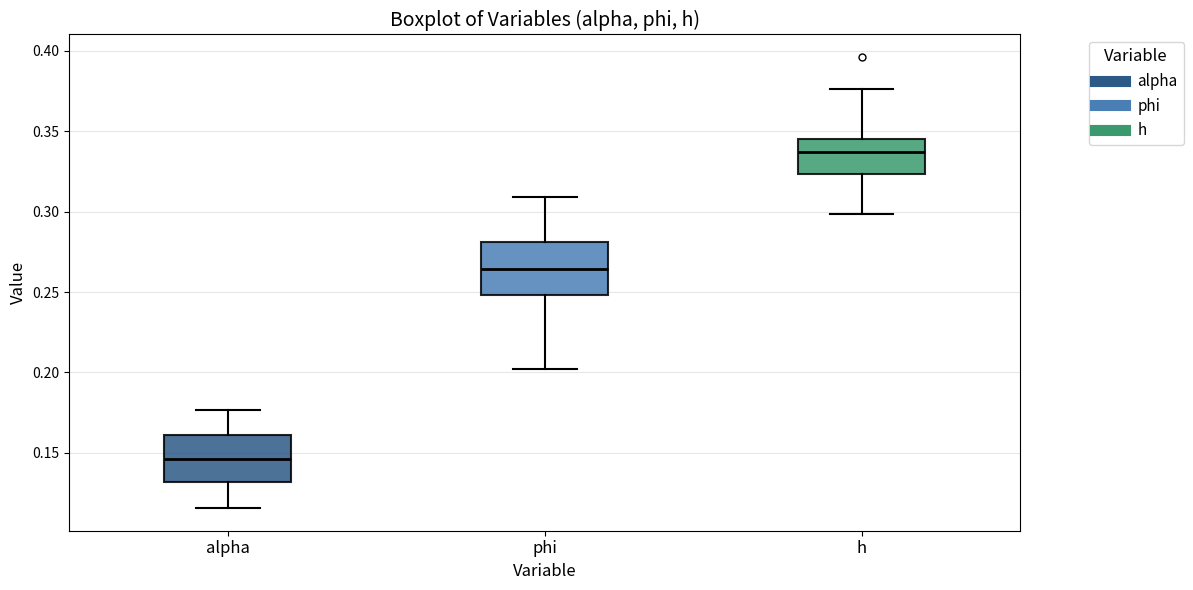

Reading left to right, read every box against the y-axis: the position of its median line, the range the box covers, and the ends of its whiskers. The values are not printed on the chart, so give them approximately, as read against the axis.

alpha: median 0.145, box 0.130 to 0.160, whiskers 0.115 to 0.175
phi: median 0.265, box 0.250 to 0.280, whiskers 0.200 to 0.310
h: median 0.335, box 0.325 to 0.345, whiskers 0.300 to 0.375